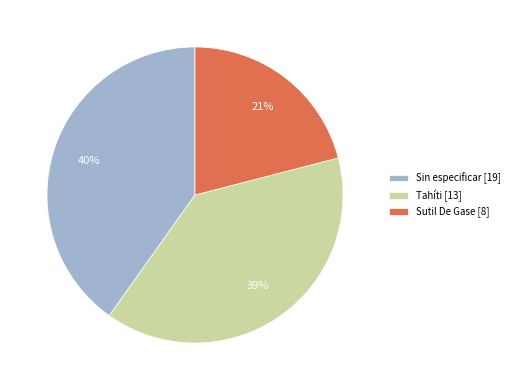

Count the number of slices in the pie.

3